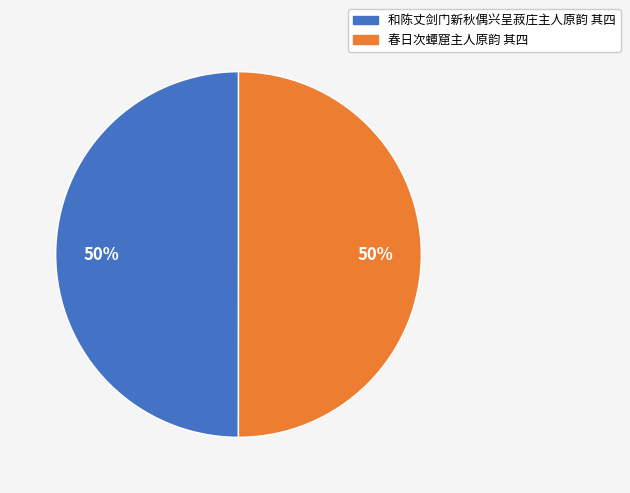

Do 春日次蟫窟主人原韵 其四 and 和陈丈剑门新秋偶兴呈菽庄主人原韵 其四 together represent more than half of the pie?

Yes